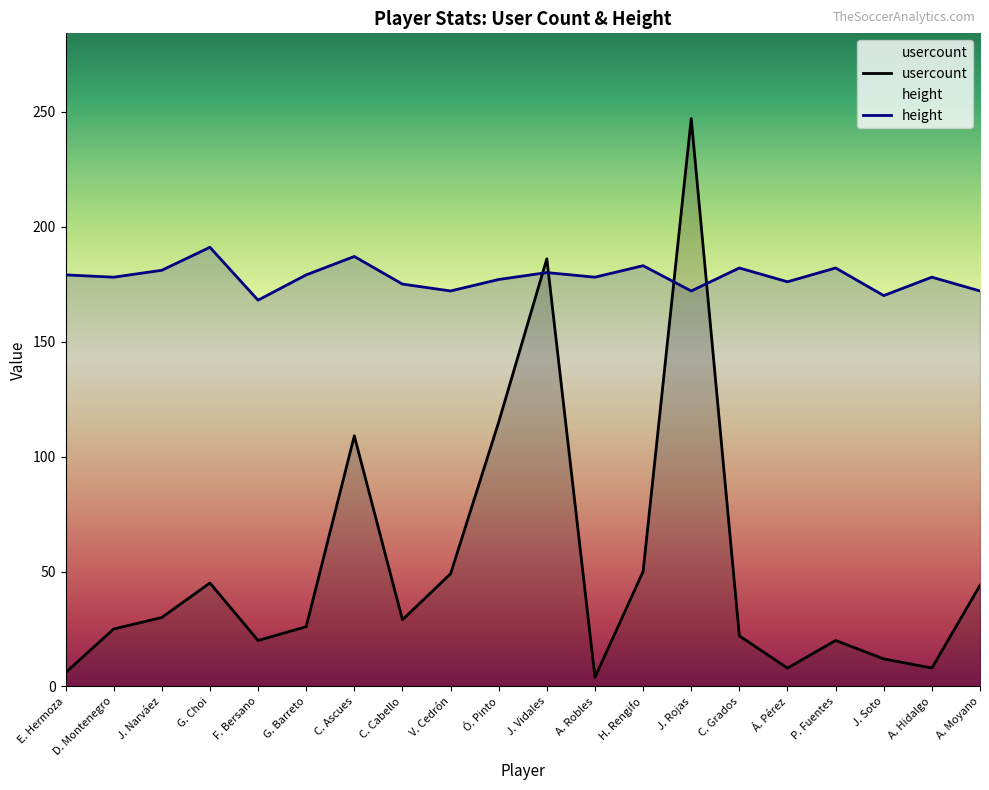

Rank the series by their maximum value, from lowest to highest.

height, usercount